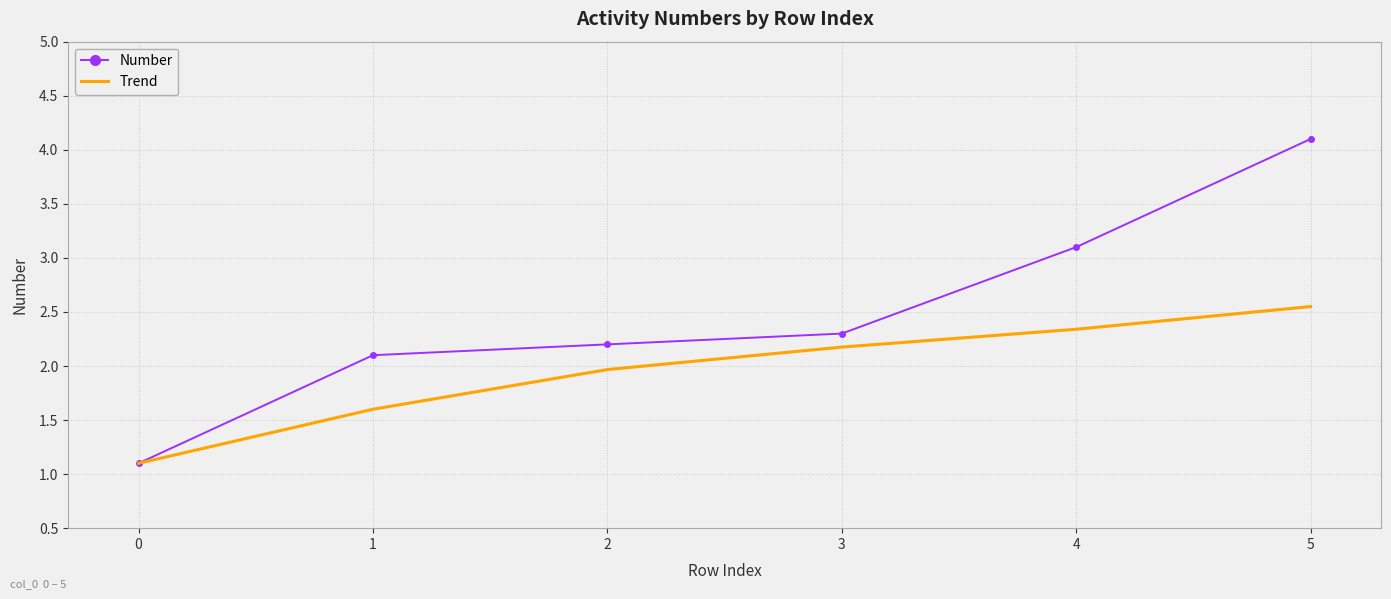

What is the difference between the highest and lowest values at 1?

0.5